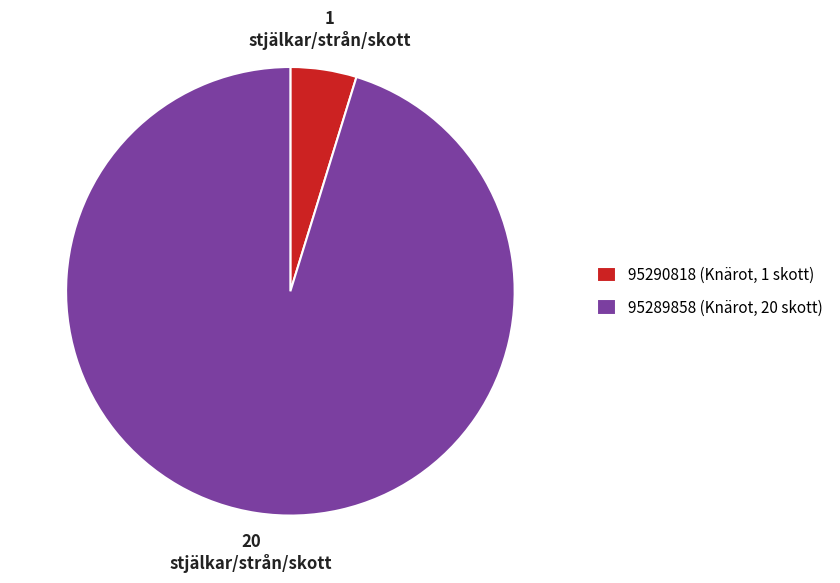

Which has a higher value, 95289858 (Knärot, 20 skott) or 95290818 (Knärot, 1 skott)?

95289858 (Knärot, 20 skott)